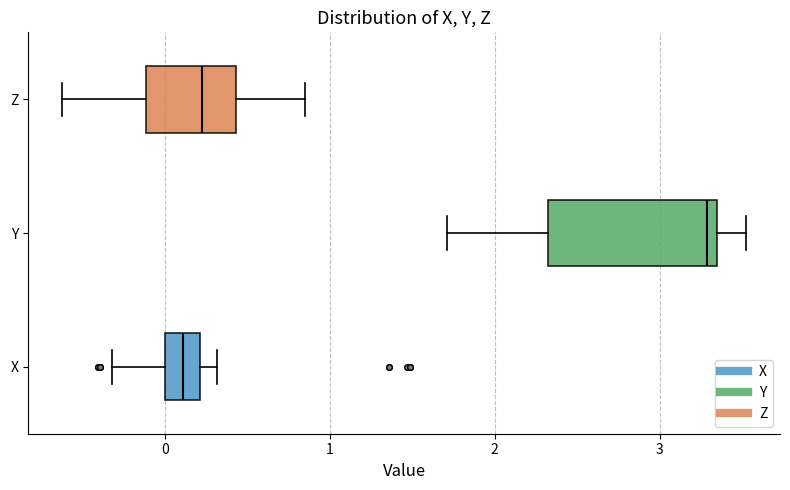

Which box's median line is the furthest to the left?

X